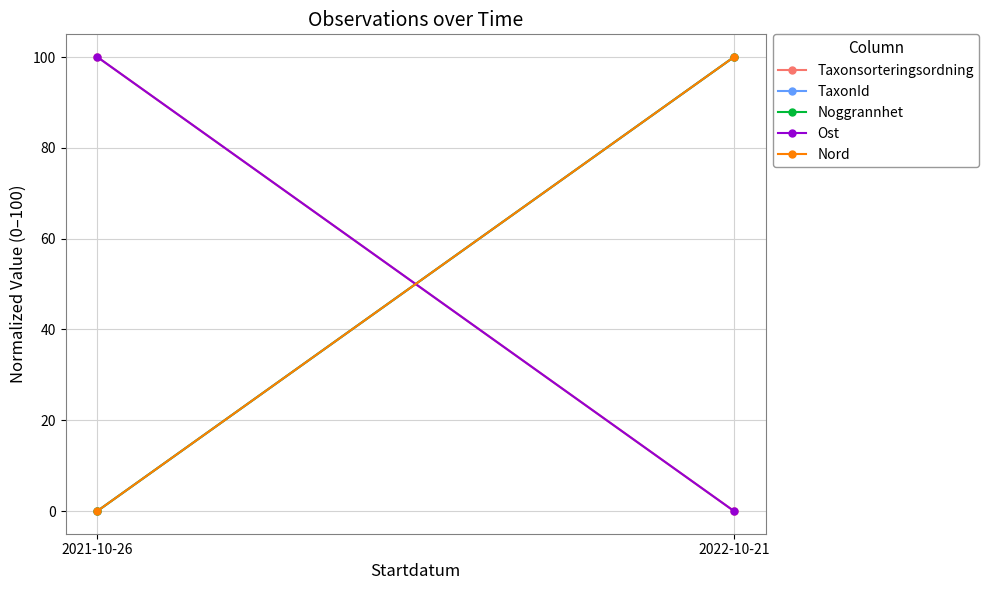

How many values in Nord are above zero?

1